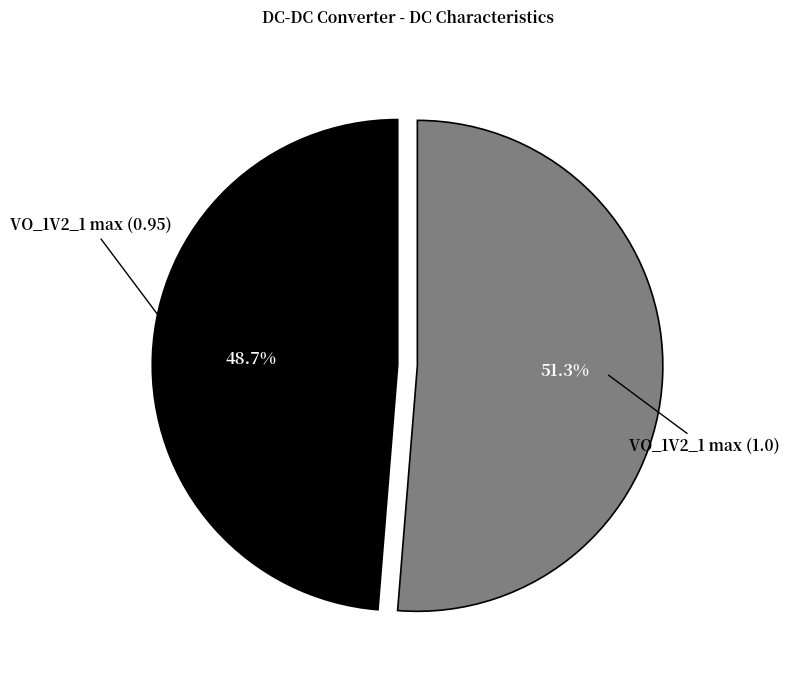

How many slices are in this pie chart?

2